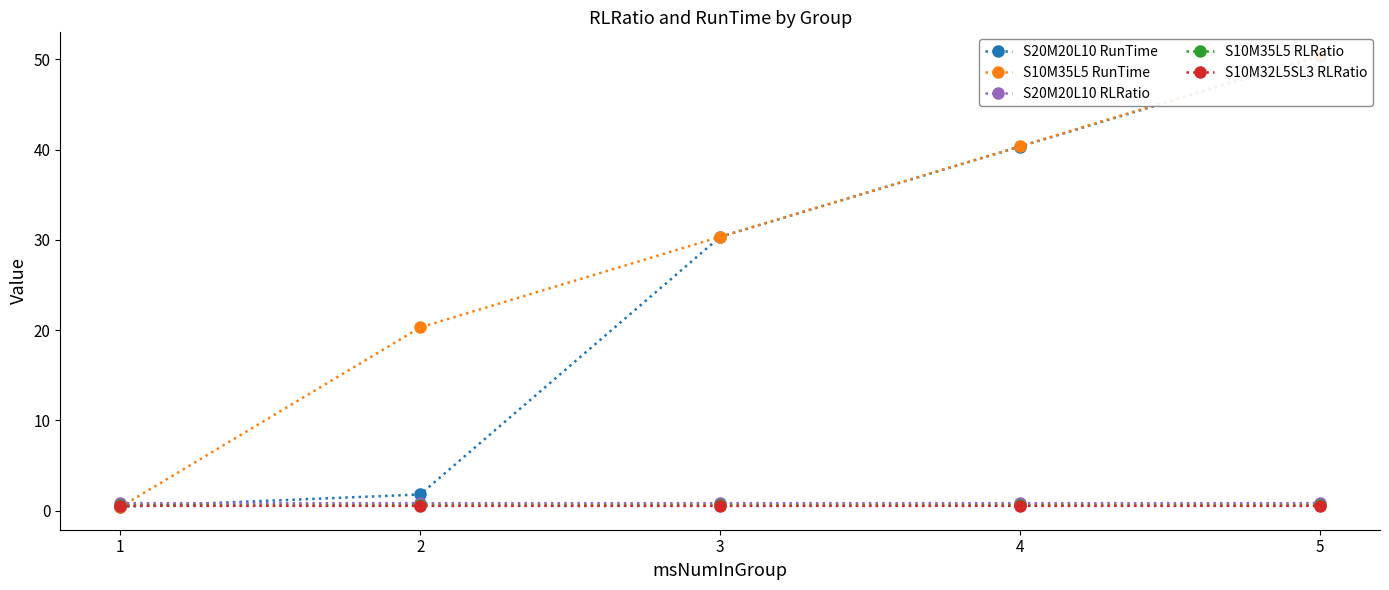

True or false: S10M35L5 RLRatio has a value of 0.7 at 2.

True